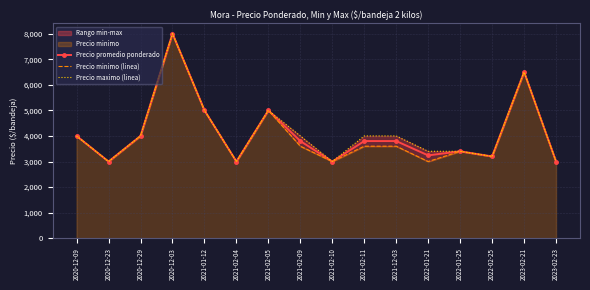

What is the sum of all Precio minimo (linea) values?

64900